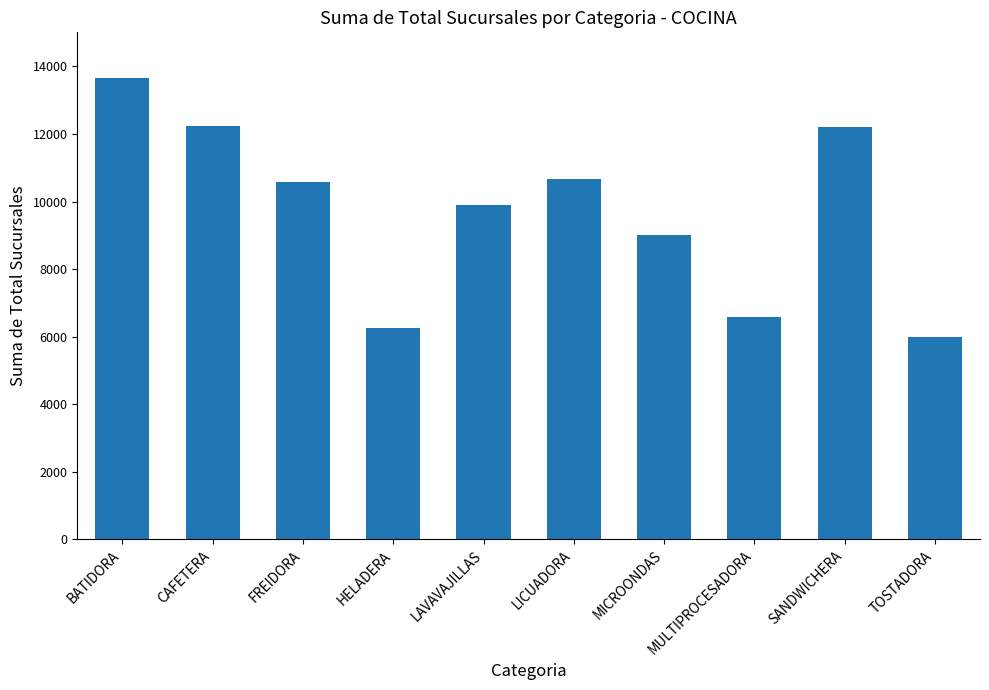

What is the label of the 6th bar from the left?

LICUADORA